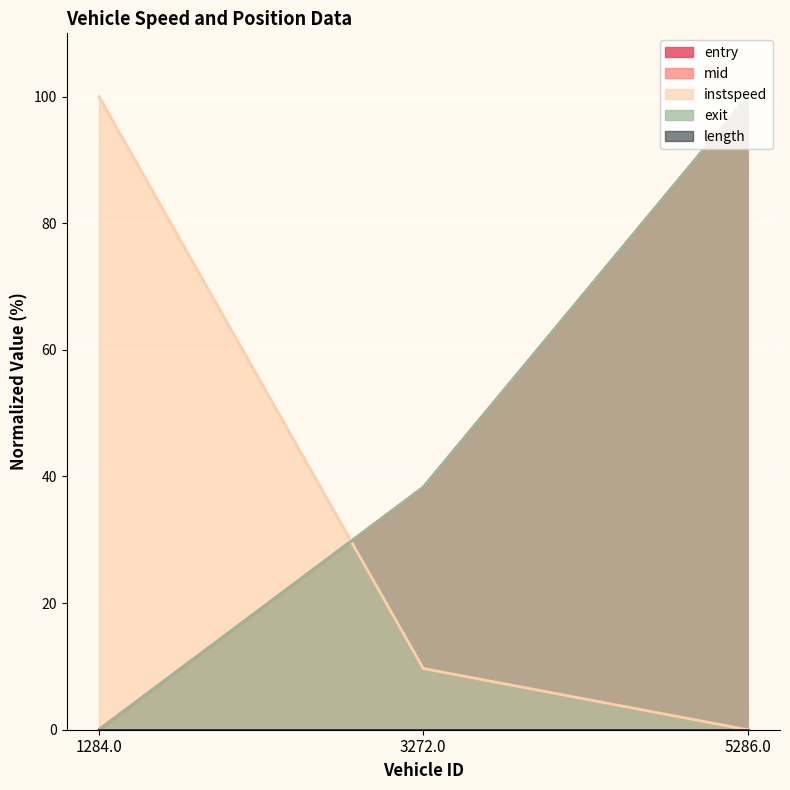

The mid series shows 100.0 at 5286.0. True or false?

True